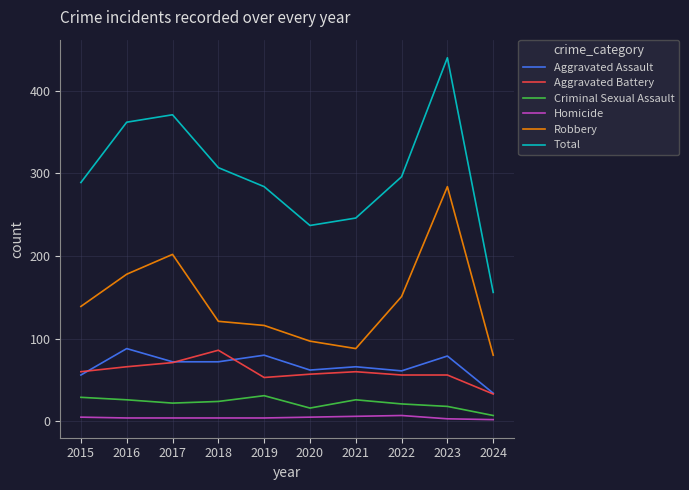

At how many categories does at least one series exceed 263?

7